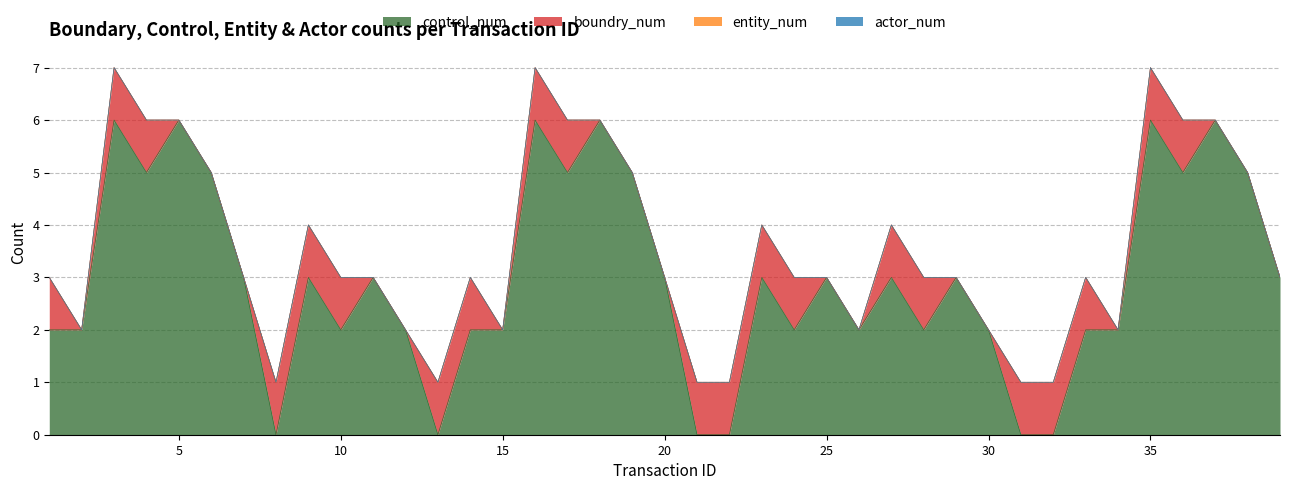

At which label does control_num first exceed 3?

3